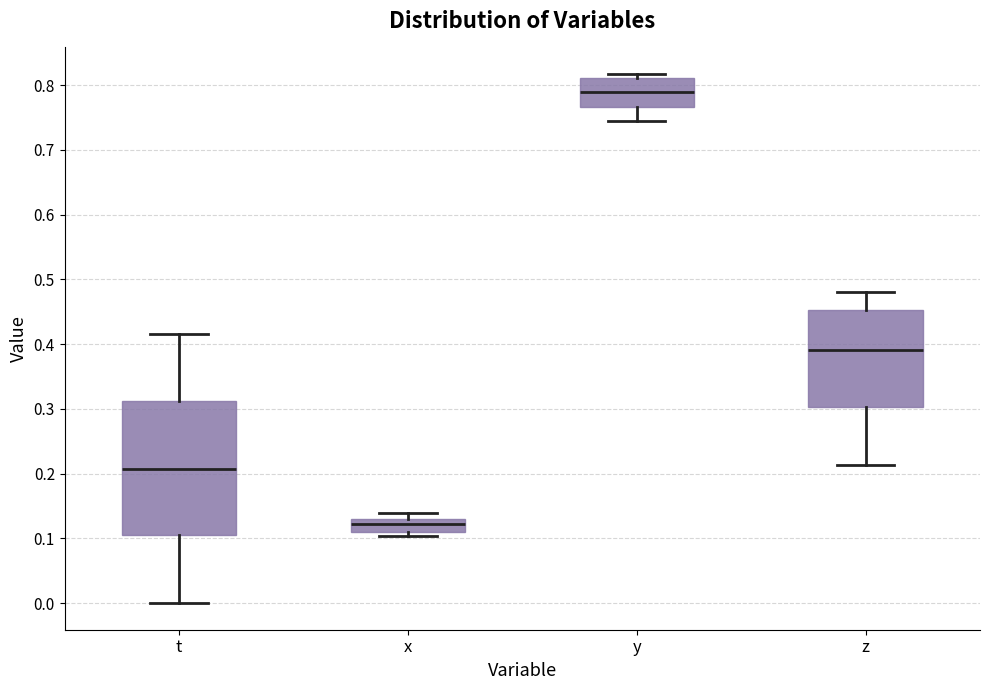

Which box's median line is the lowest?

x